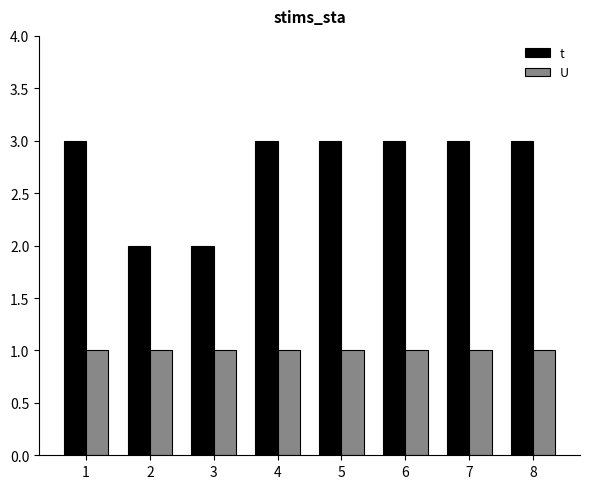

Reading left to right, what are all the values shown in this chart?

t: 3	2	2	3	3	3	3	3
U: 1	1	1	1	1	1	1	1